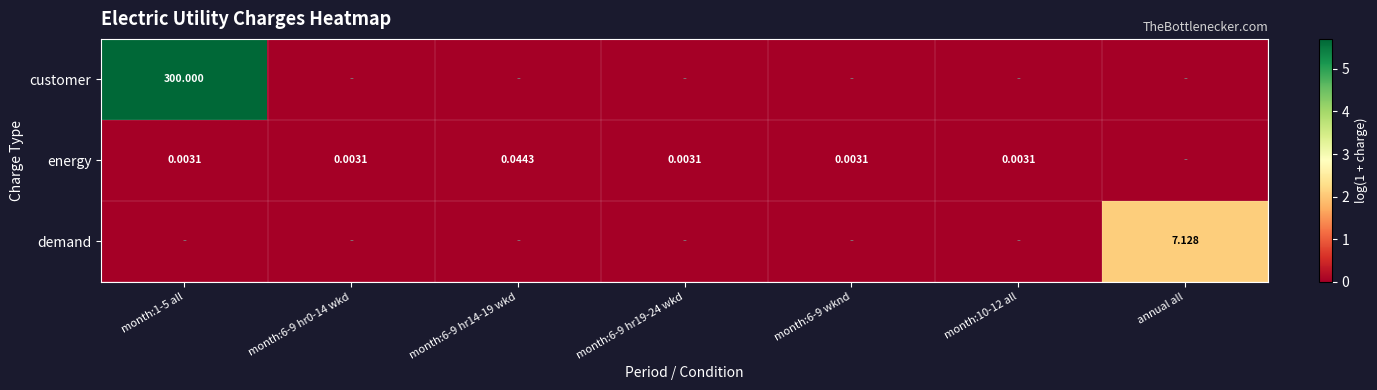

What is the difference between the highest and lowest values at annual all?

2.1